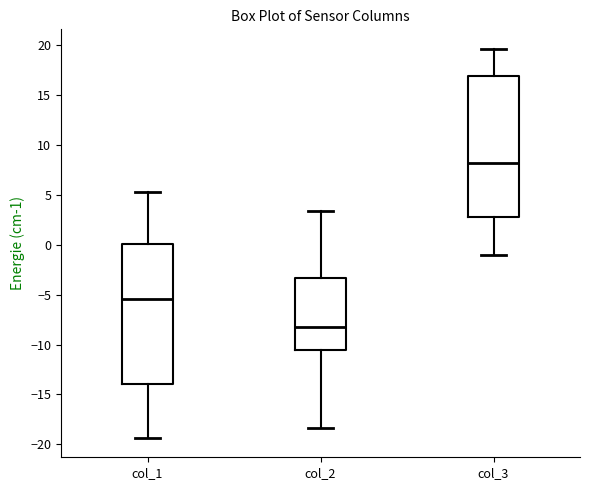

Where does the median line of the box for col_2 sit on the y-axis? The values are not printed on the chart, so give them approximately, as read against the axis.

-8.0